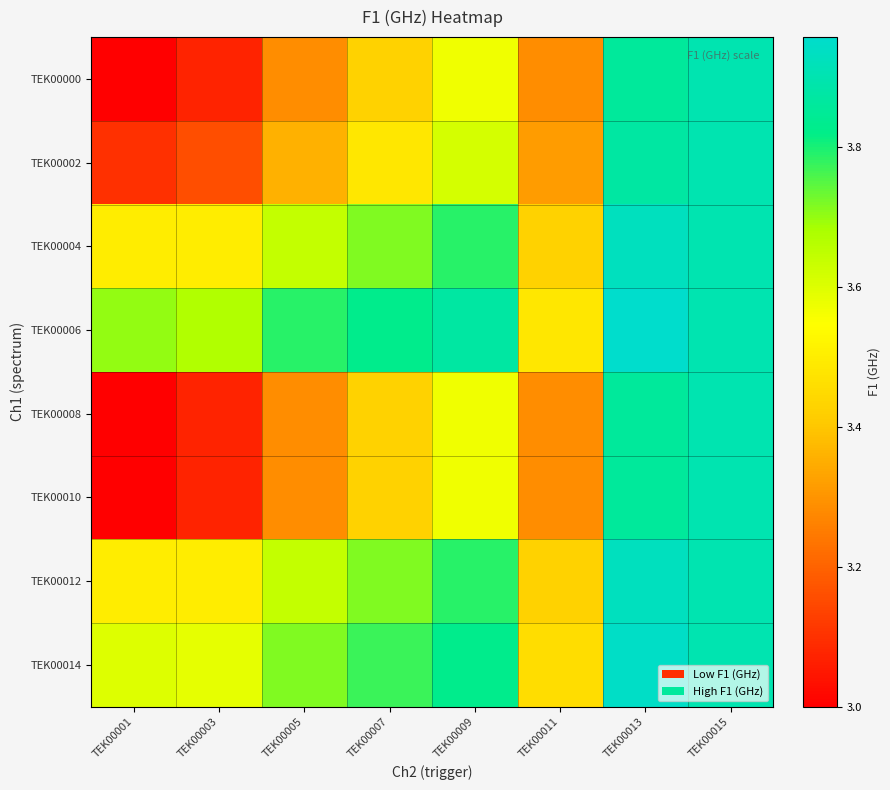

Which category has the lowest value across all series?

TEK00001